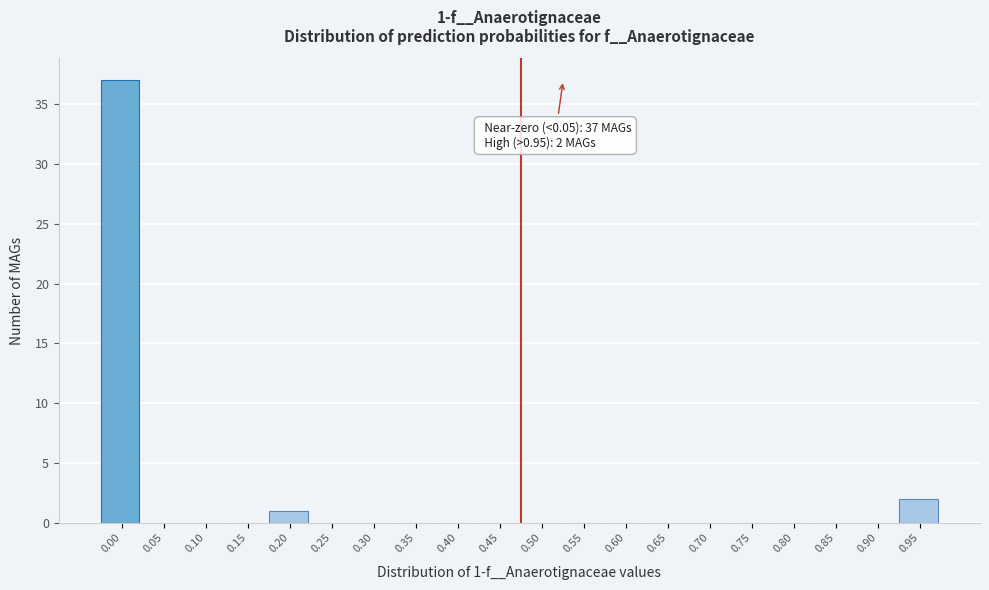

Reading left to right, transcribe all the data shown in this chart.

0.00=37	0.05=0	0.10=0	0.15=0	0.20=1	0.25=0	0.30=0	0.35=0	0.40=0	0.45=0	0.50=0	0.55=0	0.60=0	0.65=0	0.70=0	0.75=0	0.80=0	0.85=0	0.90=0	0.95=2